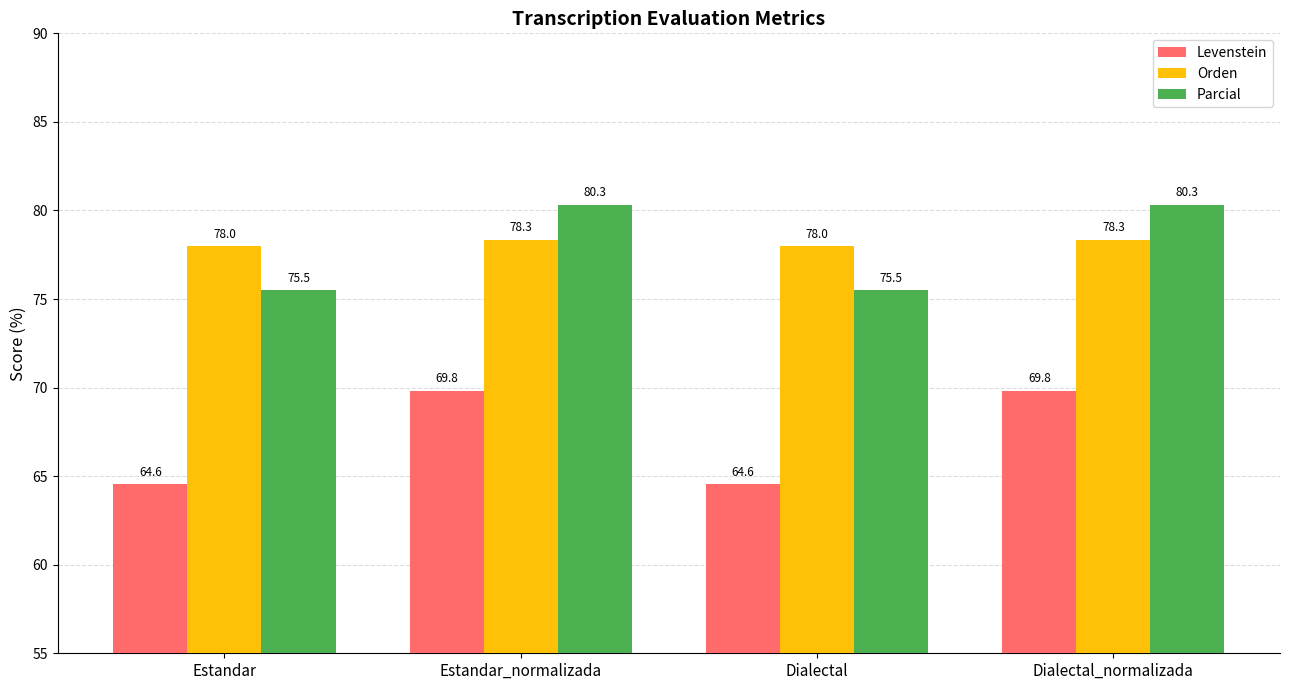

What is the average value of the Levenstein series?

67.2